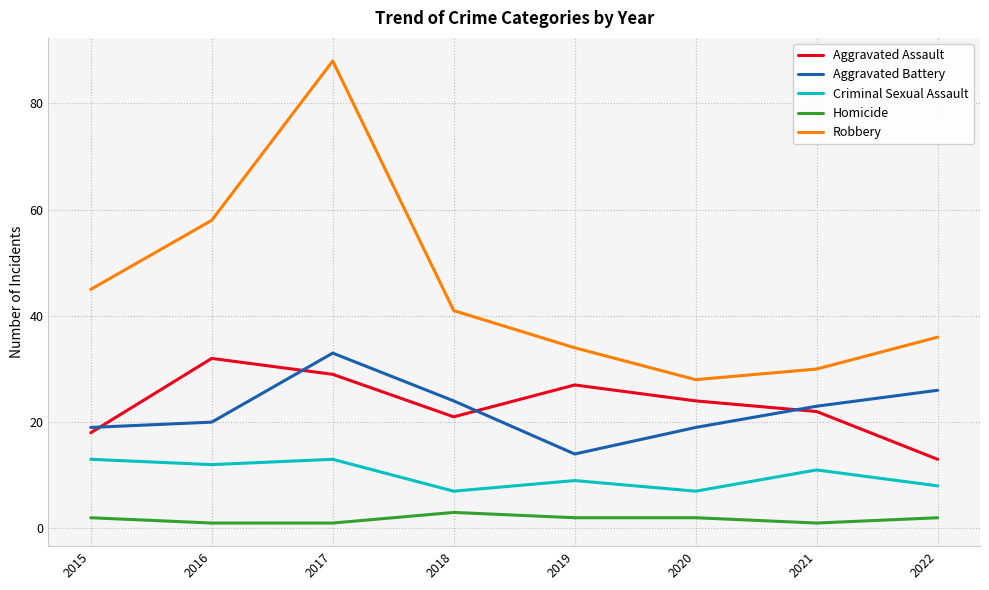

Reading right to left, transcribe all the data shown in this chart.

Aggravated Assault: 2022=13	2021=22	2020=24	2019=27	2018=21	2017=29	2016=32	2015=18
Aggravated Battery: 2022=26	2021=23	2020=19	2019=14	2018=24	2017=33	2016=20	2015=19
Criminal Sexual Assault: 2022=8	2021=11	2020=7	2019=9	2018=7	2017=13	2016=12	2015=13
Homicide: 2022=2	2021=1	2020=2	2019=2	2018=3	2017=1	2016=1	2015=2
Robbery: 2022=36	2021=30	2020=28	2019=34	2018=41	2017=88	2016=58	2015=45